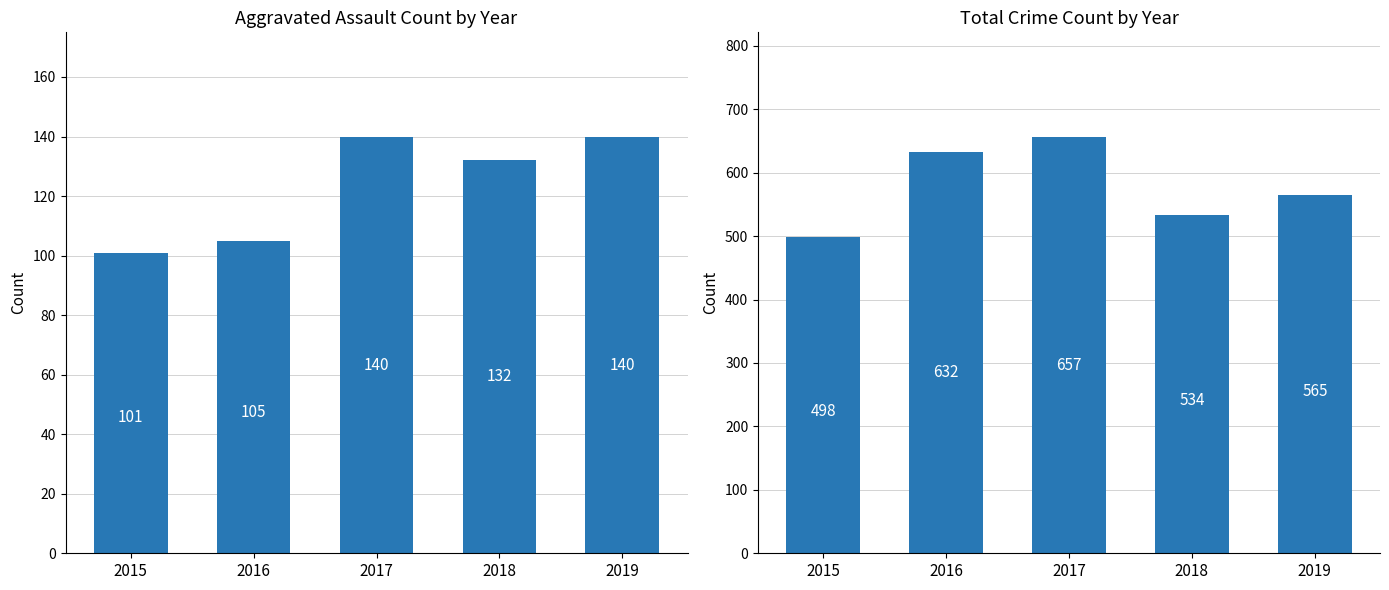

Reading left to right, list all the values displayed in this chart.

Aggravated Assault: 2015=101	2016=105	2017=140	2018=132	2019=140
Total: 2015=498	2016=632	2017=657	2018=534	2019=565